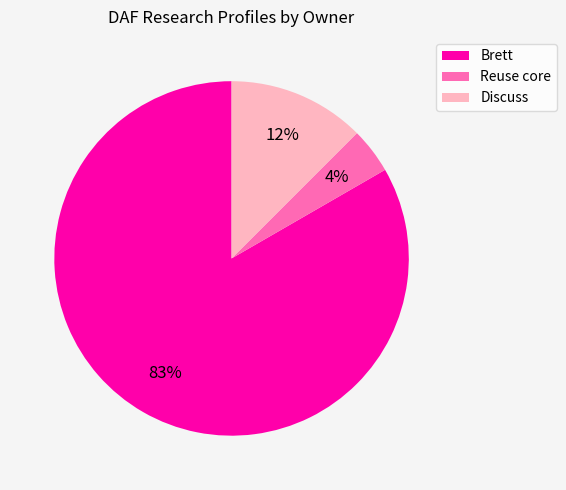

Is the sum of Brett and Reuse core greater than half?

Yes